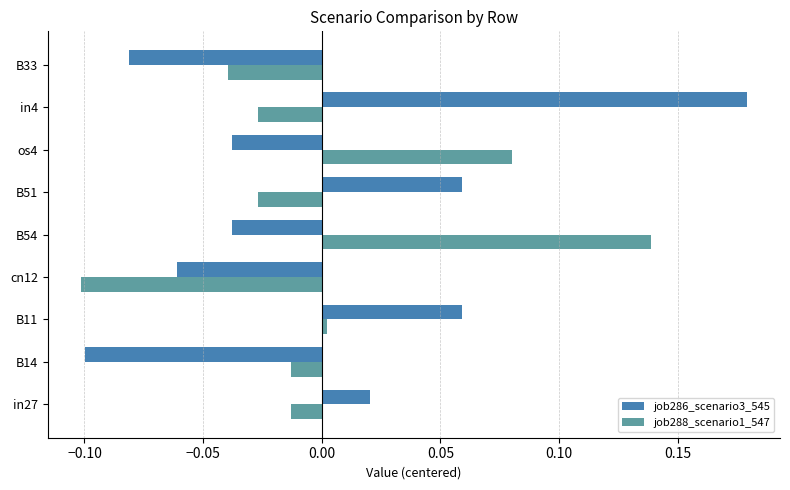

The job288_scenario1_547 series shows -0.0 at B33. True or false?

True